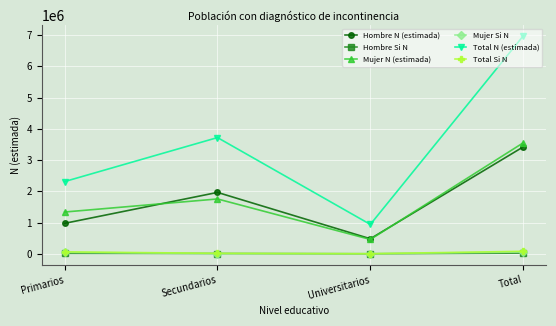

Does the chart have visible grid lines?

Yes